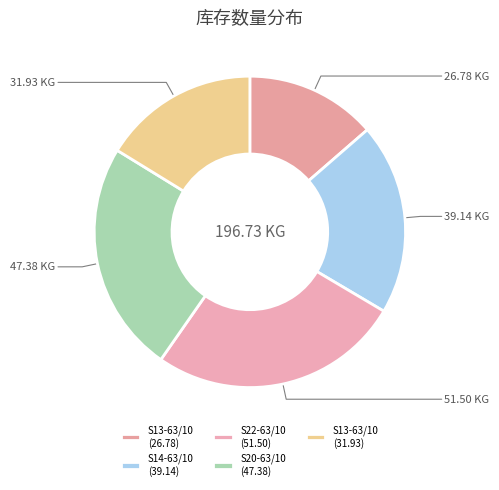

Count the number of slices in the pie.

5